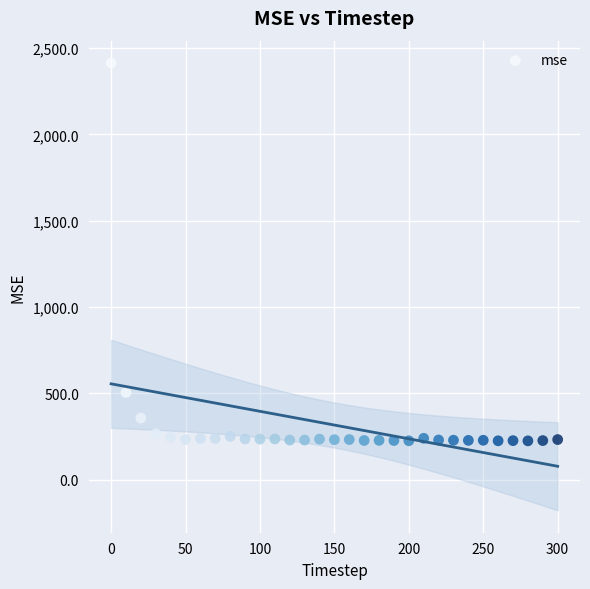

What Y value in the scatter plot is closest to 1319?

506.0